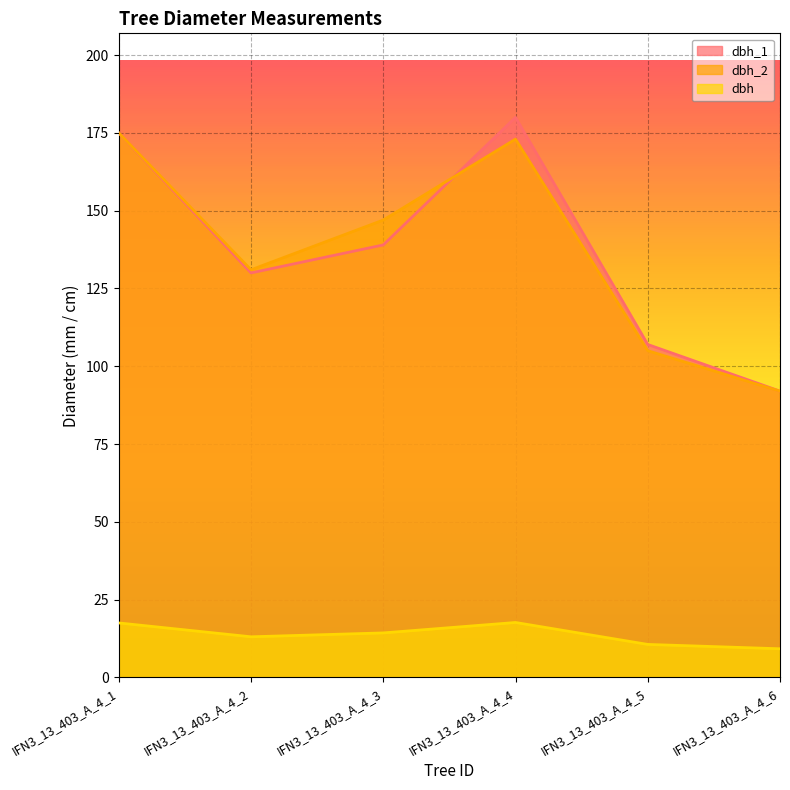

At IFN3_13_403_A_4_6, list the series in order from smallest to largest.

dbh, dbh_1, dbh_2